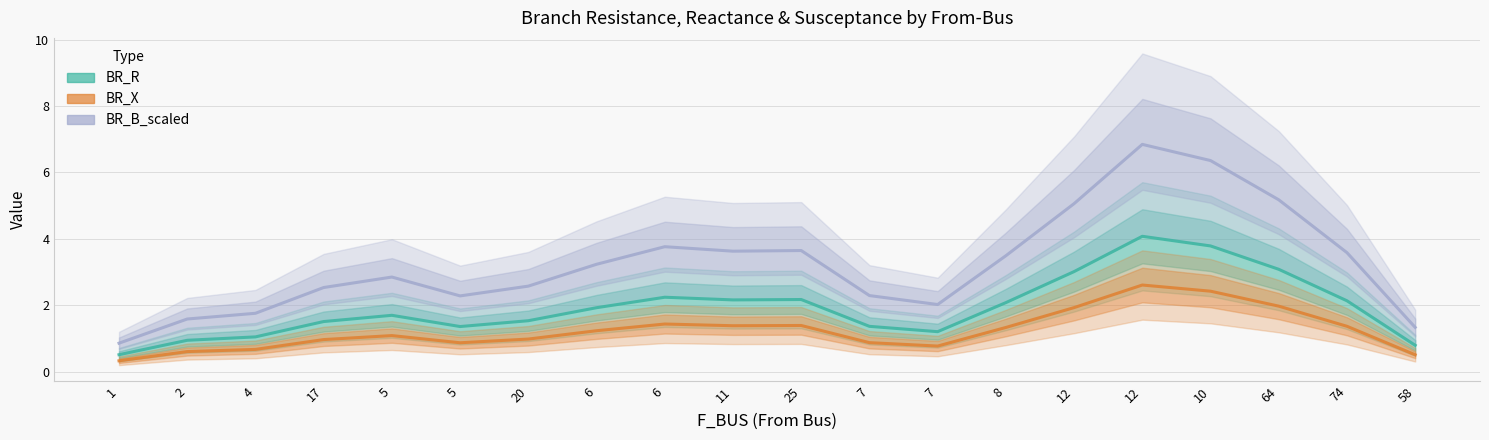

Which series has the largest total across all categories?

BR_B_scaled